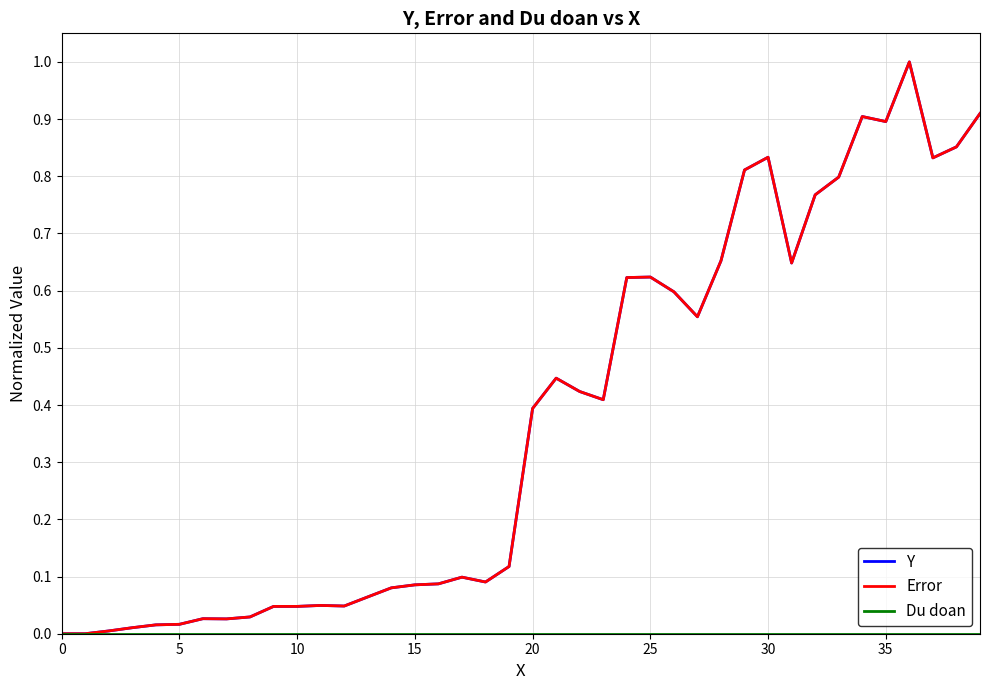

Which series has the widest spread of values?

Y